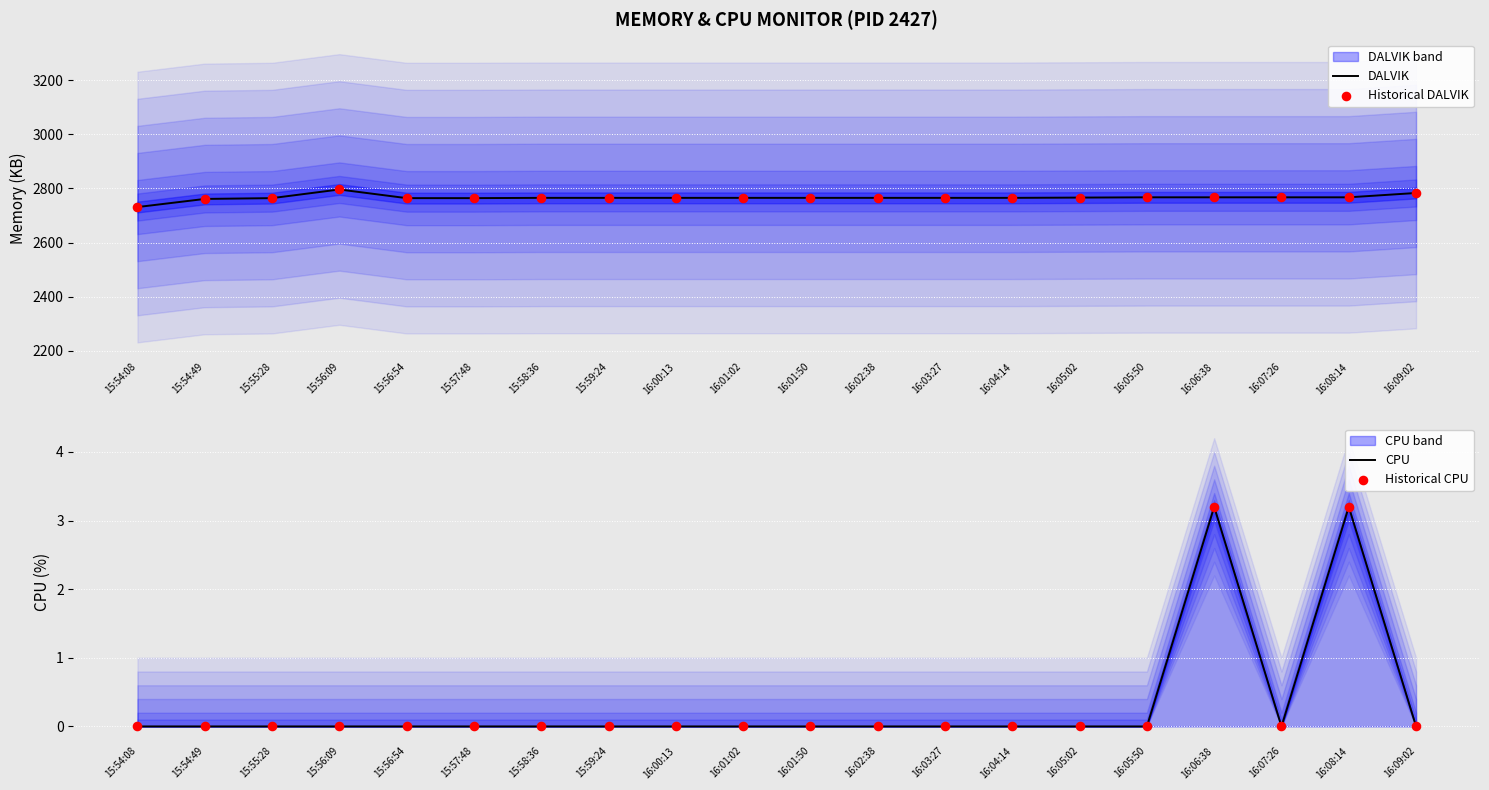

What is the total value across all series at 15:58:36?

5530.0